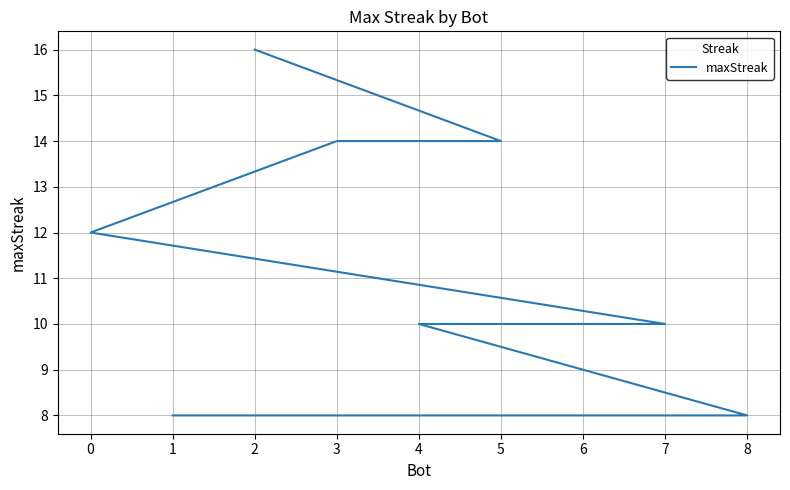

What is the sum of the values at 1 and 3?

22